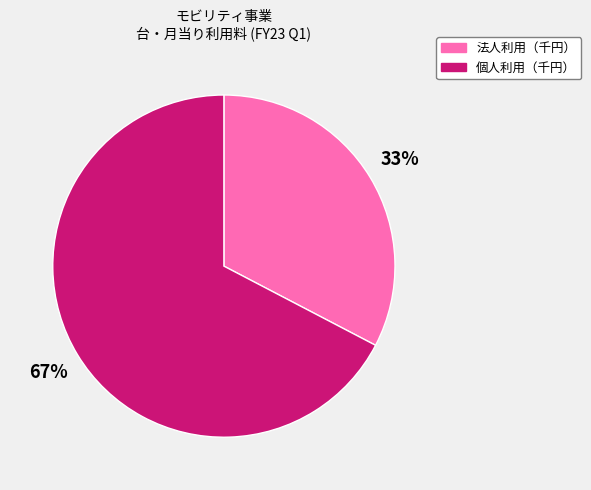

What is the smallest slice in the pie chart?

法人利用（千円）